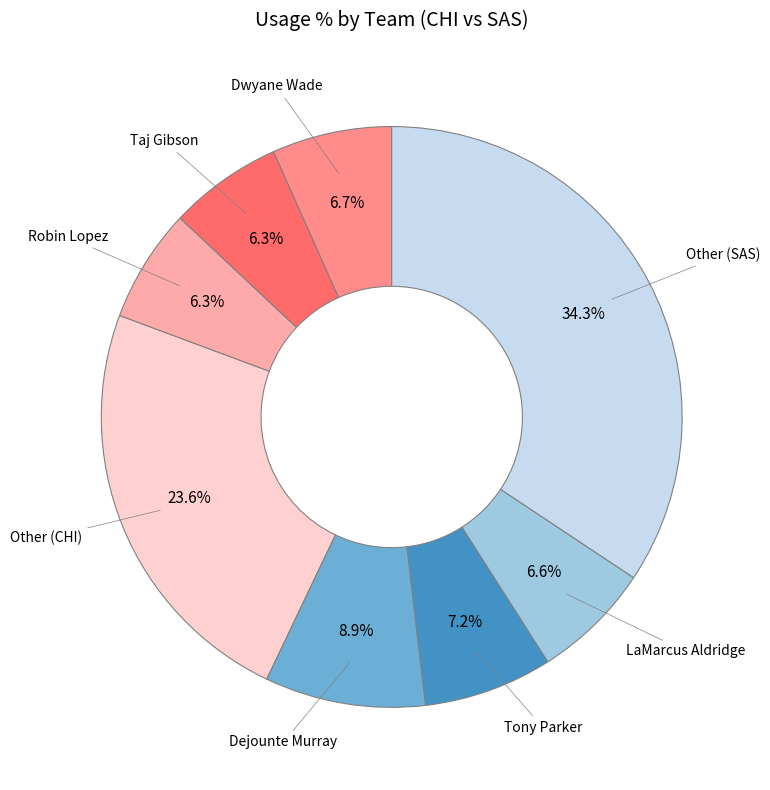

Is there any slice that represents more than half of the pie?

No